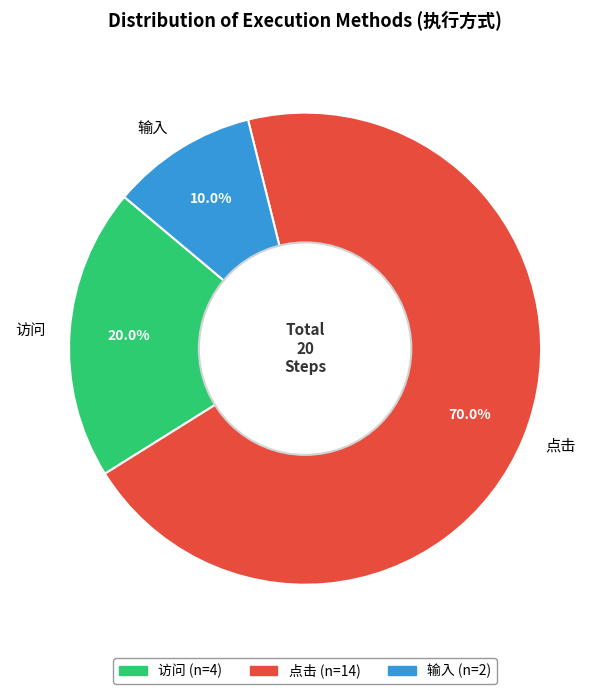

How many segments does this pie chart have?

3